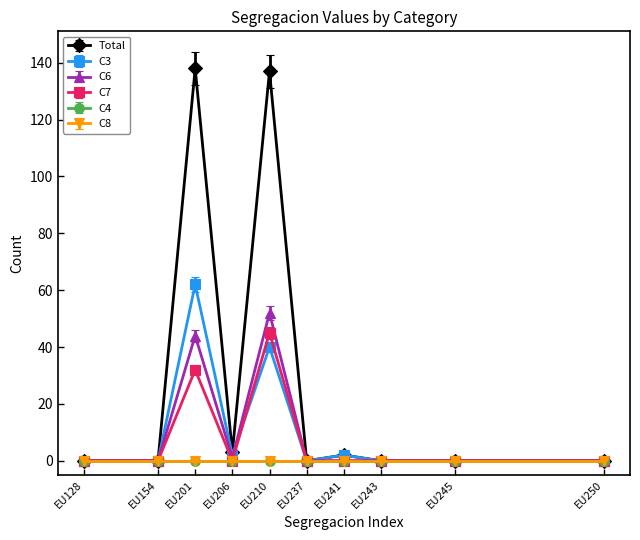

At which category is the sum across all series the highest?

EU201